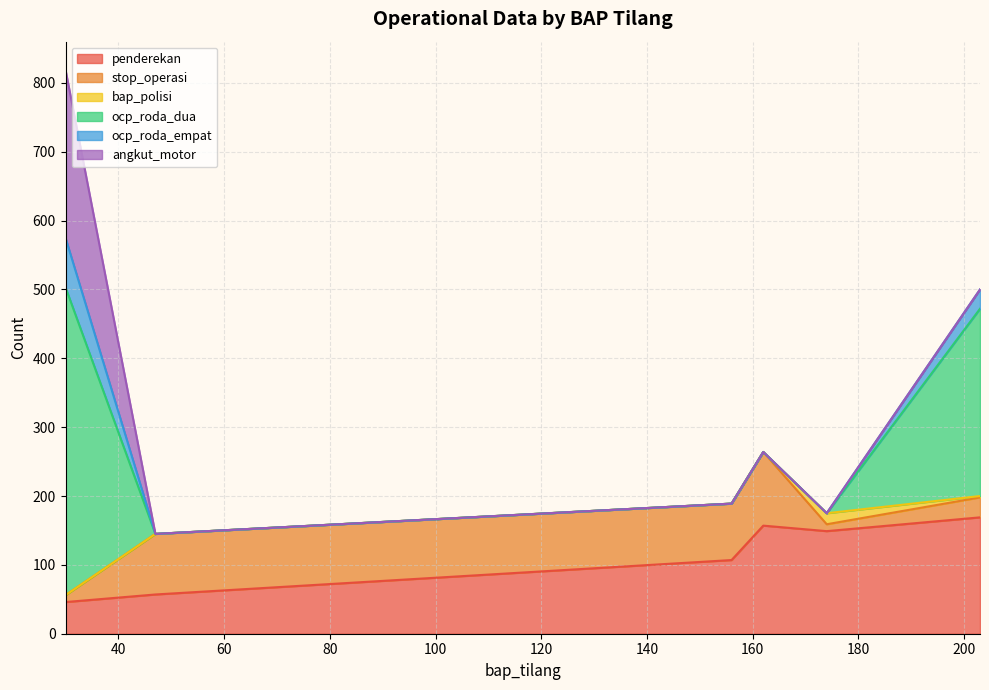

How many lines are shown in the chart?

6